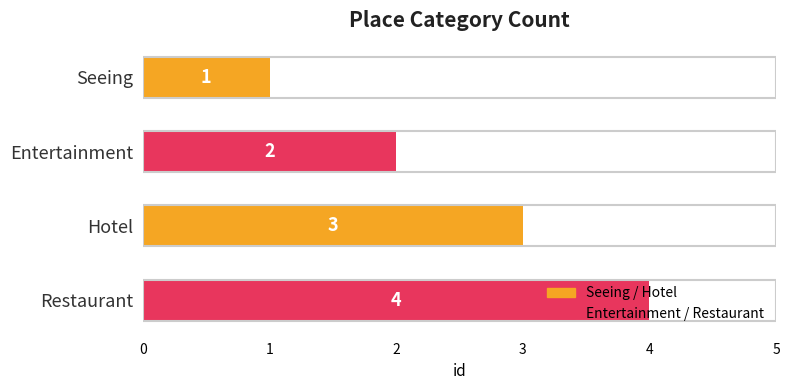

What is the value of the 4th bar from the top?

4